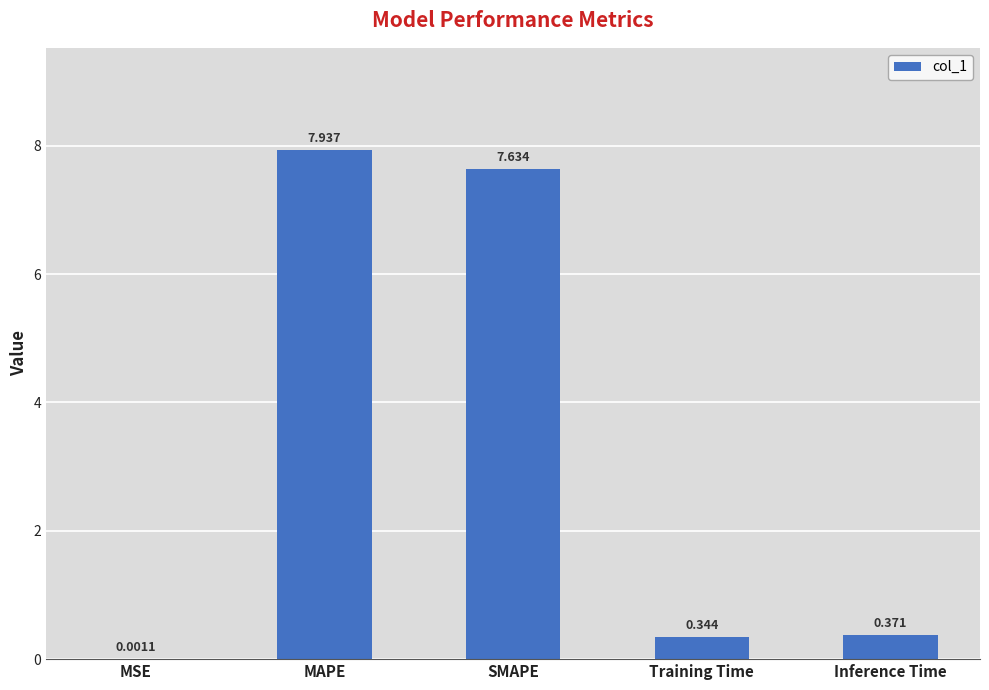

Where is the data nearest to the value 3?

Inference Time